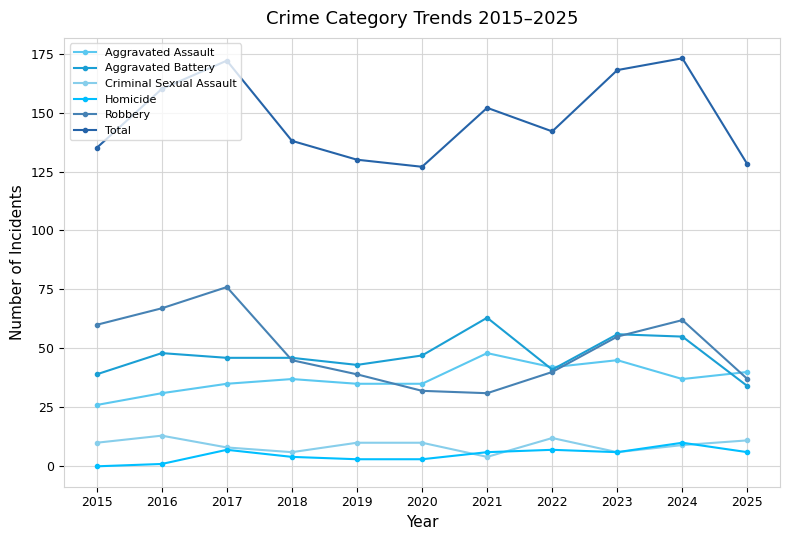

True or false: Homicide and Aggravated Assault intersect in this chart.

False